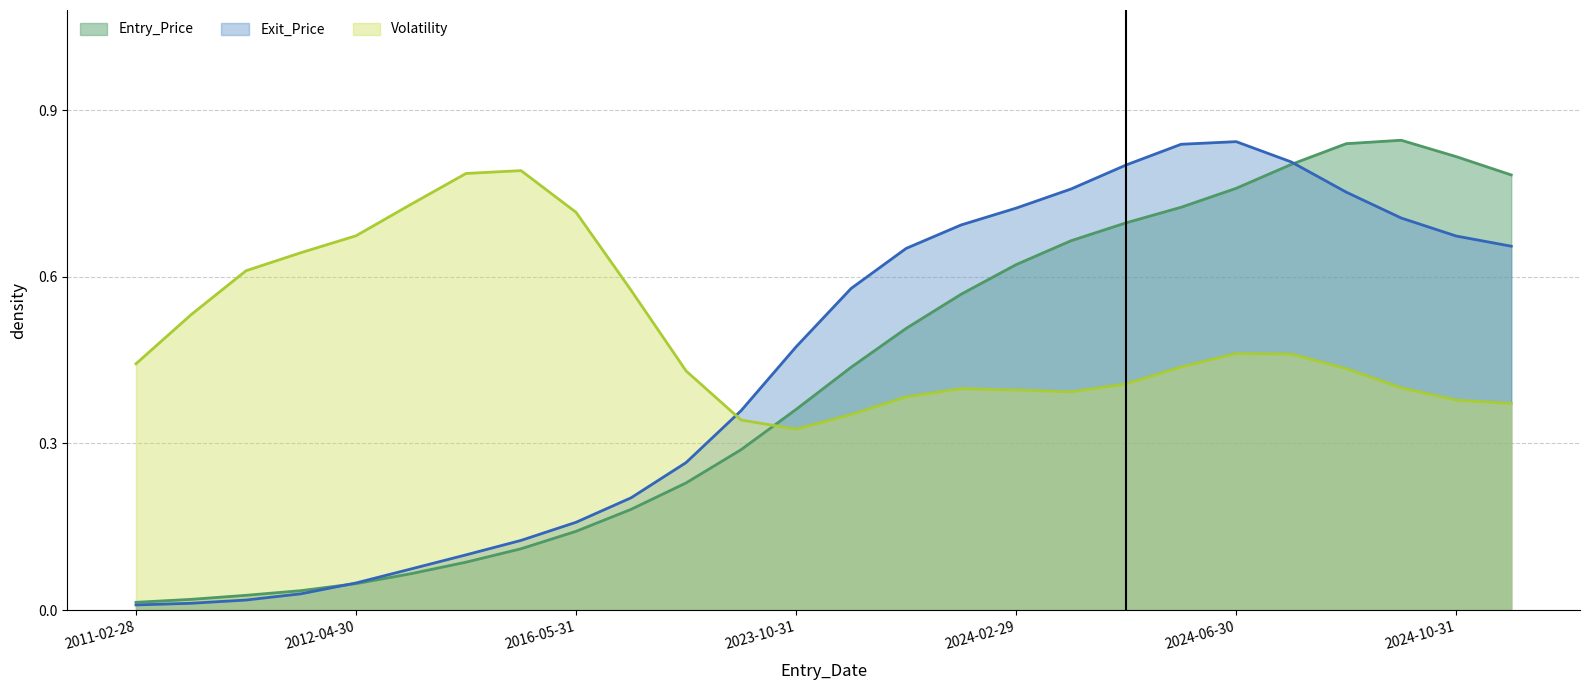

True or false: Entry_Price has more than 0 points higher than both neighbors.

True